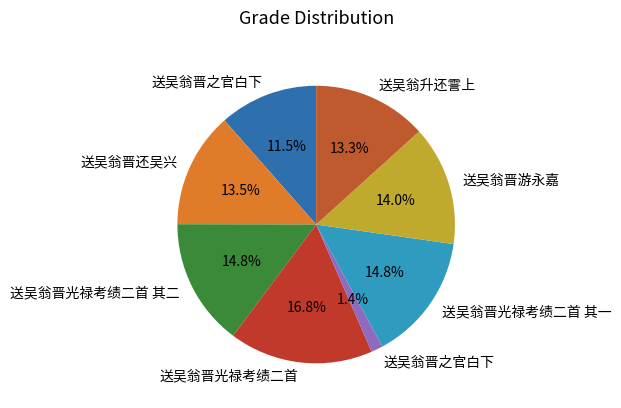

How many segments does this pie chart have?

8